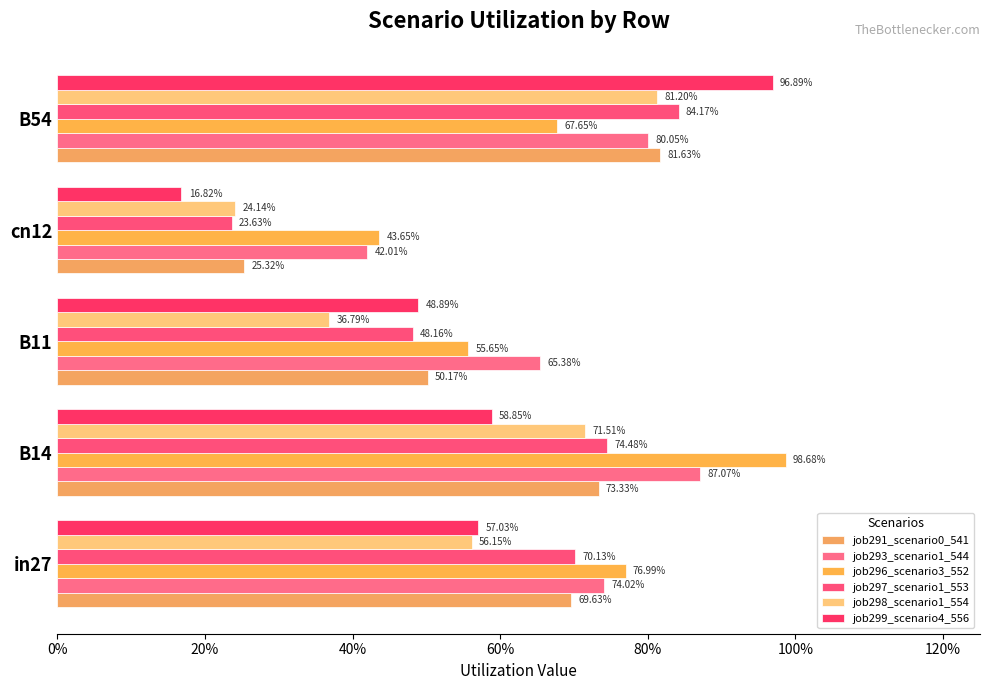

Which series has the largest total across all categories?

job293_scenario1_544